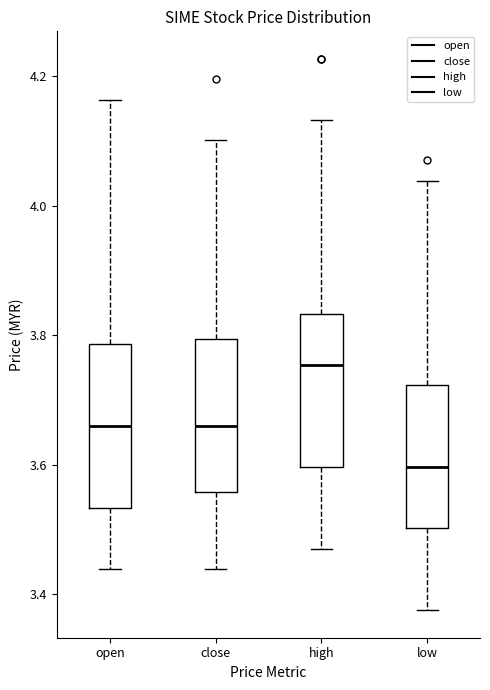

Reading left to right, read every box against the y-axis: the position of its median line, the range the box covers, and the ends of its whiskers. The values are not printed on the chart, so give them approximately, as read against the axis.

open: median 3.66, box 3.54 to 3.78, whiskers 3.44 to 4.16
close: median 3.66, box 3.56 to 3.80, whiskers 3.44 to 4.10
high: median 3.76, box 3.60 to 3.84, whiskers 3.48 to 4.14
low: median 3.60, box 3.50 to 3.72, whiskers 3.38 to 4.04